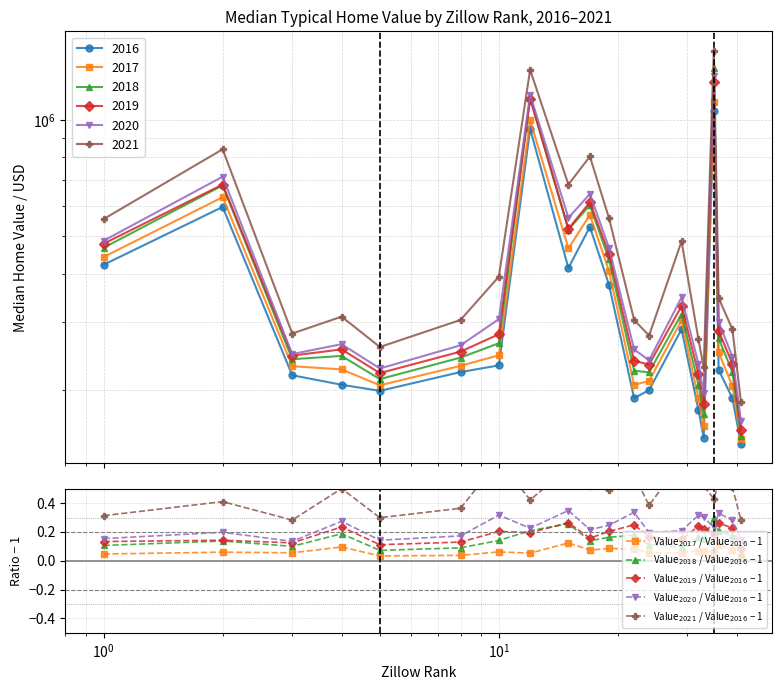

At how many categories does at least one series exceed 0?

20